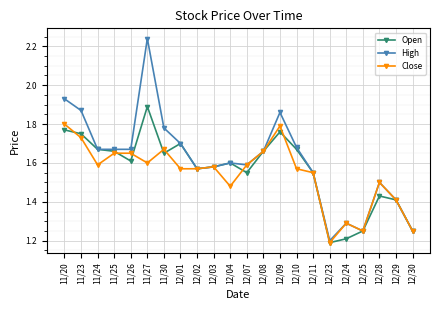

How many Close values are between 1 and 2?

22